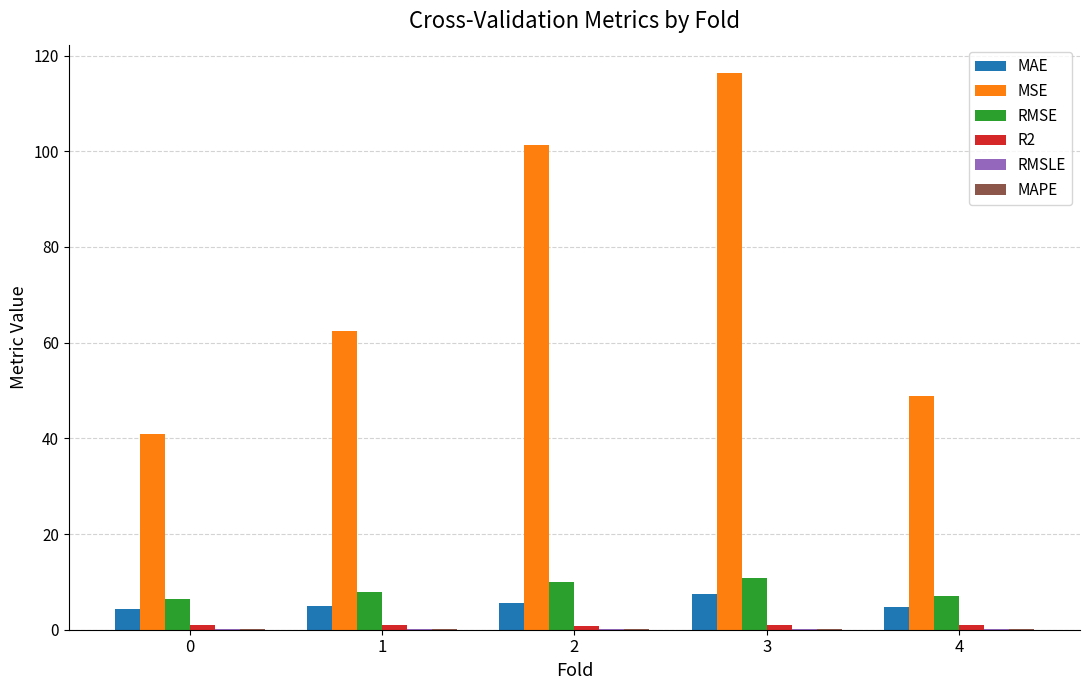

What is the maximum value shown in the chart?

116.5